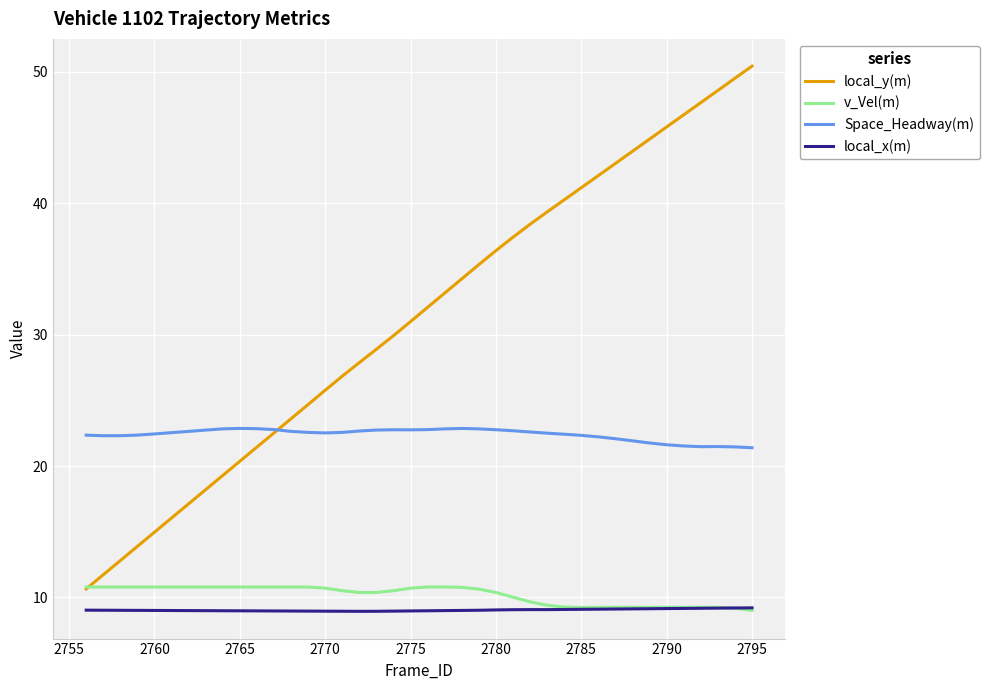

What is the maximum value shown in the chart?

50.4